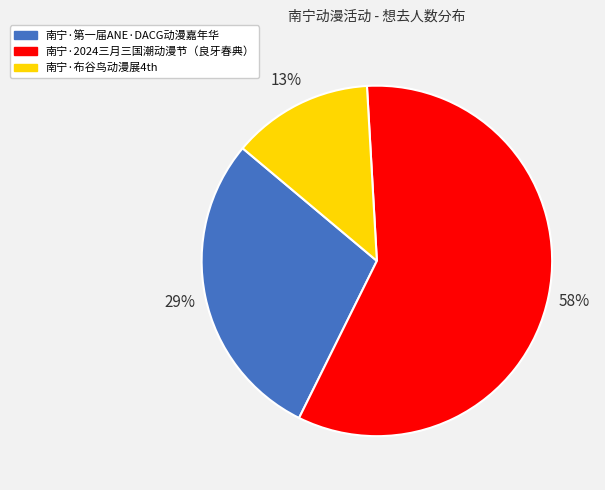

Count the number of slices in the pie.

3